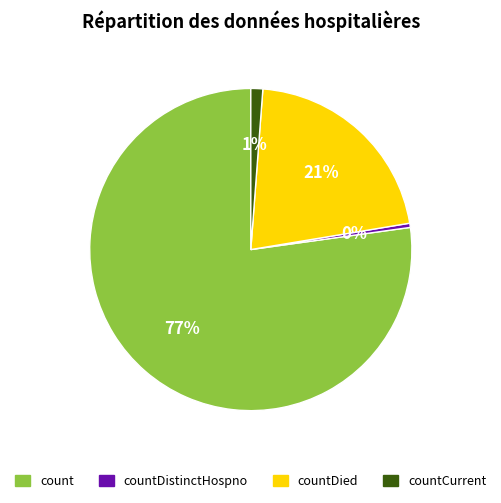

To the nearest percent, what is the average slice percentage?

25%